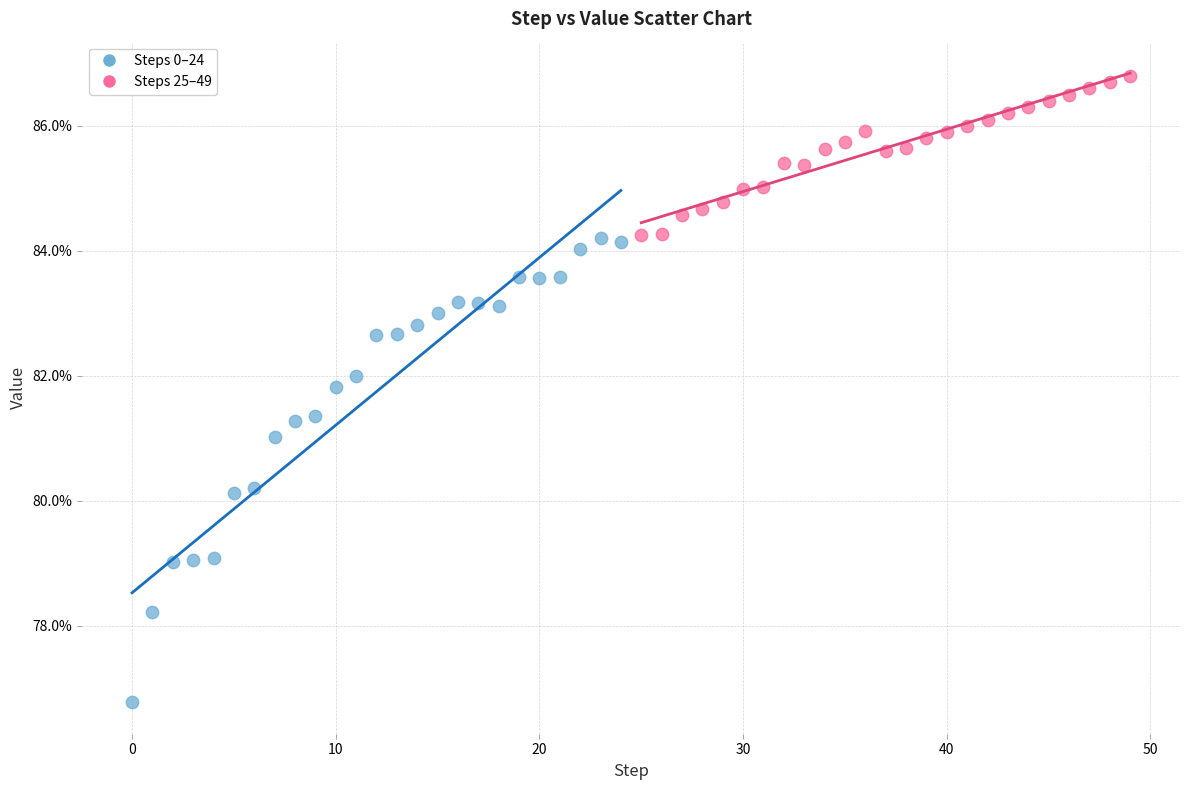

Which series reaches the maximum Y coordinate?

Steps 25–49